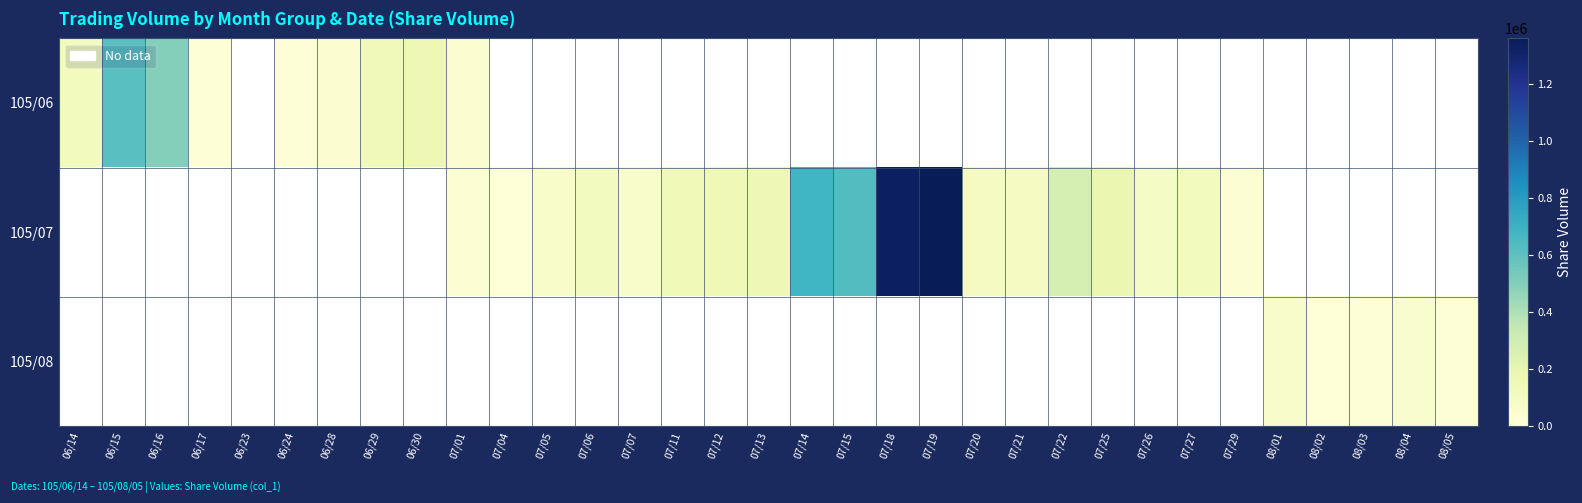

Which has a higher value, 06/15 or 07/15?

07/15